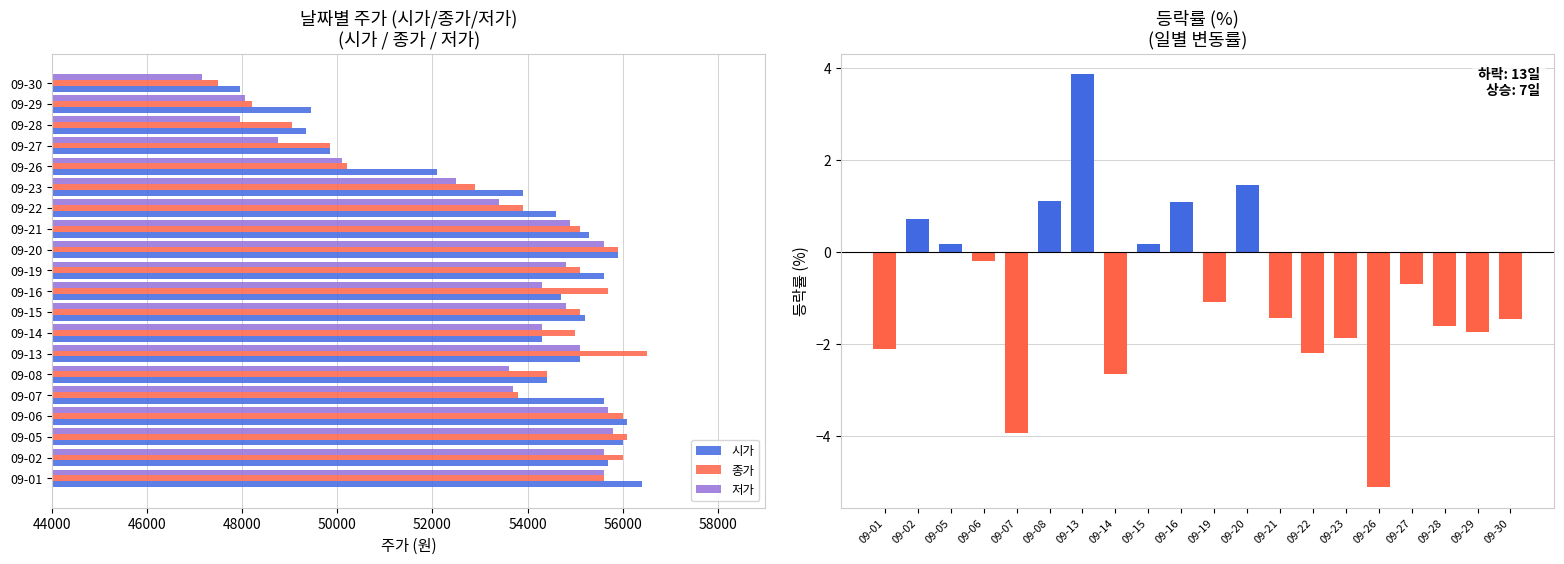

What is the maximum value for 종가?

56500